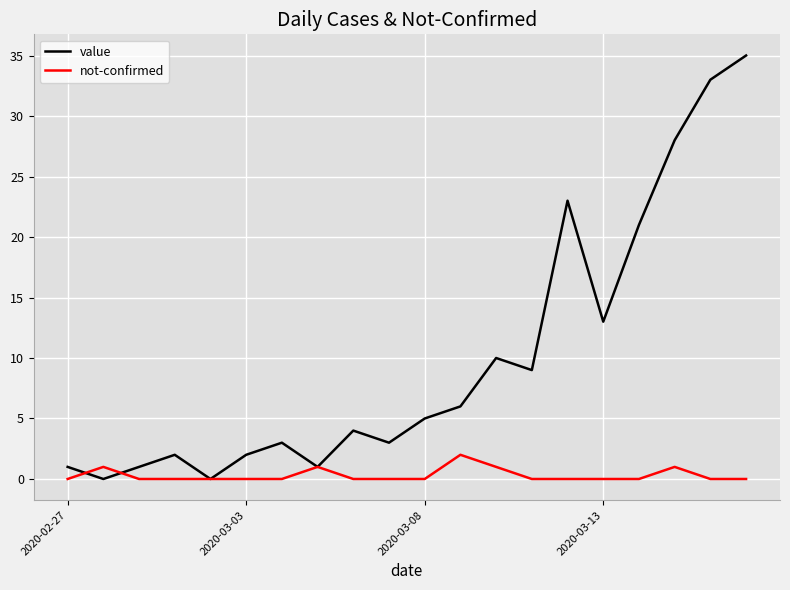

List the series in order of their peak value, highest first.

value, not-confirmed